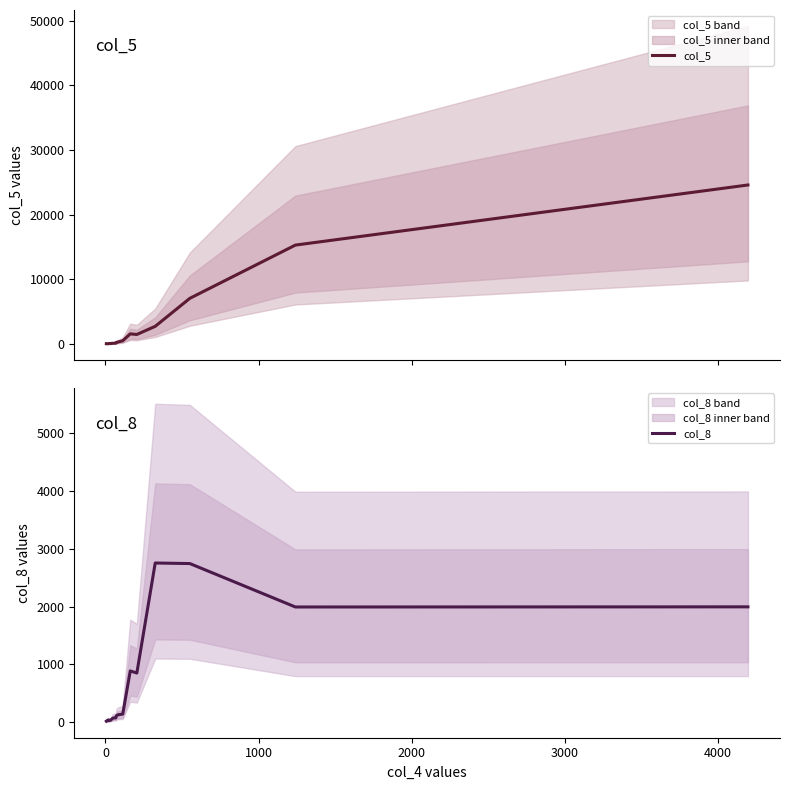

At how many categories does at least one series exceed 24188?

1